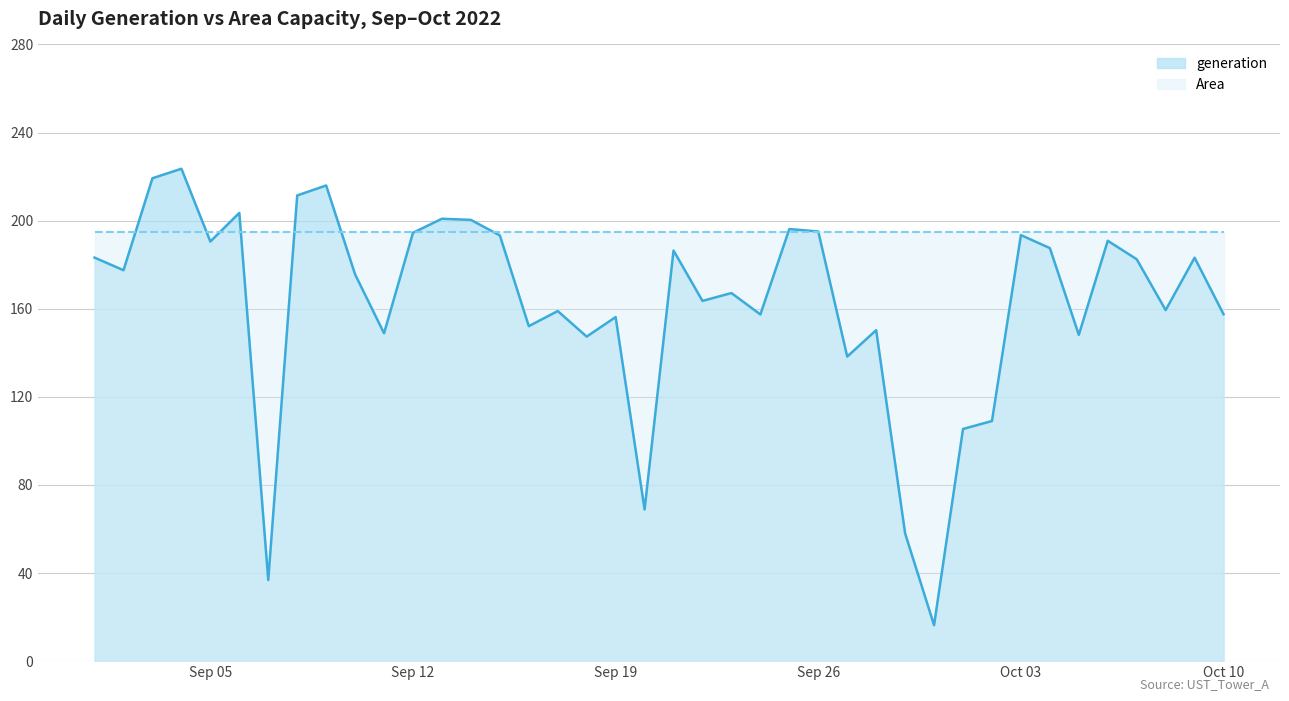

Does the chart have visible grid lines?

Yes